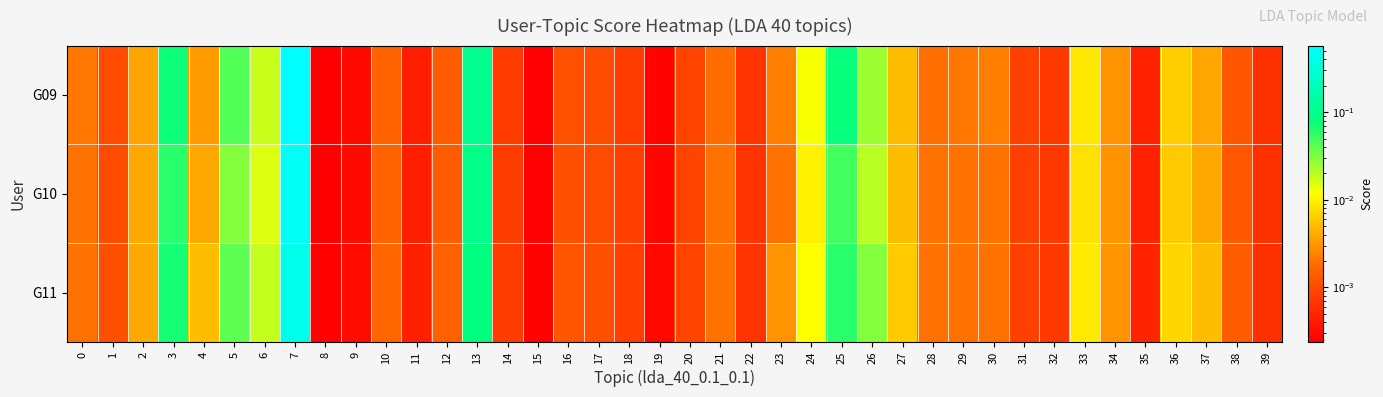

How many categories are shown in the chart?

40